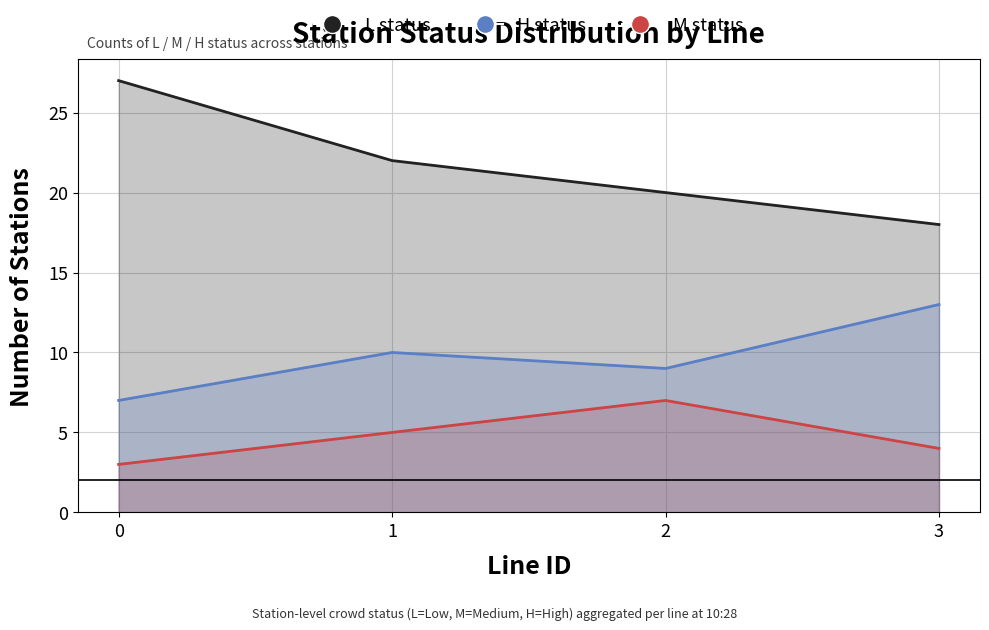

True or false: H status and L status cross at least once.

False